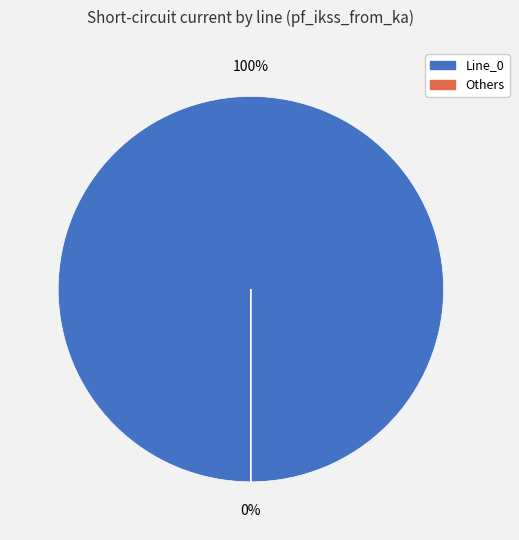

The Line_4 slice represents 5% of the pie. True or false?

False